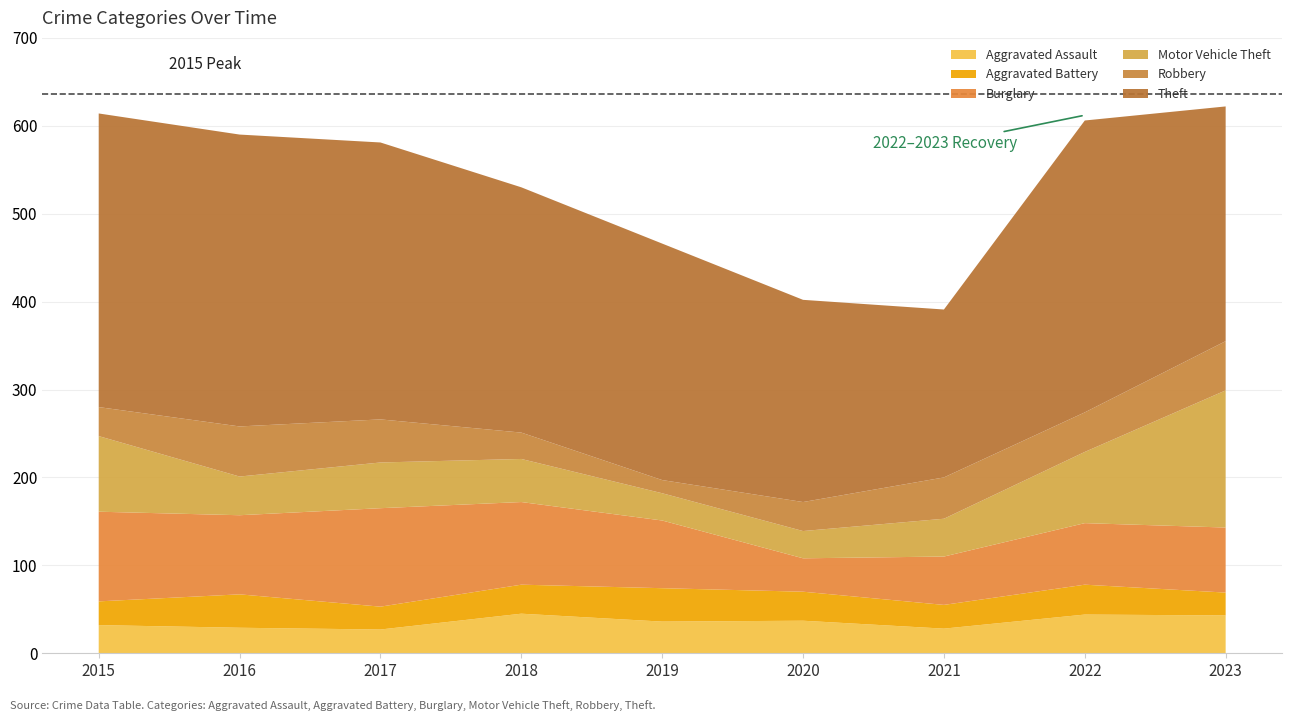

Reading right to left, transcribe all the data shown in this chart.

Aggravated Assault: 2023=43	2022=44	2021=28	2020=37	2019=36	2018=45	2017=27	2016=29	2015=32
Aggravated Battery: 2023=26	2022=34	2021=27	2020=33	2019=38	2018=33	2017=26	2016=38	2015=27
Burglary: 2023=74	2022=70	2021=55	2020=38	2019=77	2018=94	2017=112	2016=90	2015=102
Motor Vehicle Theft: 2023=156	2022=81	2021=43	2020=31	2019=31	2018=49	2017=52	2016=44	2015=86
Robbery: 2023=56	2022=45	2021=47	2020=33	2019=15	2018=30	2017=49	2016=57	2015=33
Theft: 2023=267	2022=332	2021=191	2020=230	2019=269	2018=279	2017=315	2016=332	2015=334